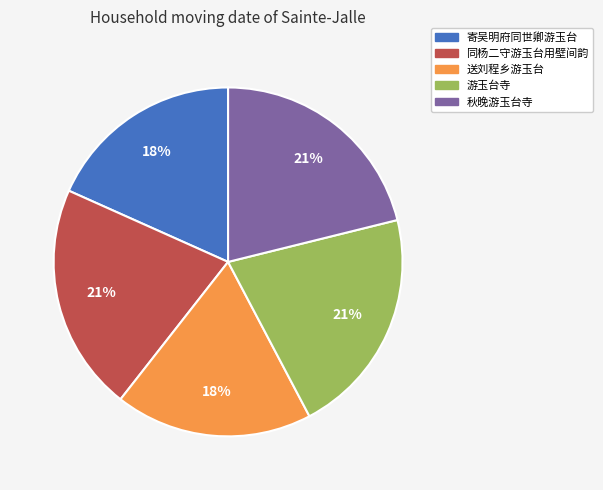

To the nearest percent, what is the average slice percentage?

20%